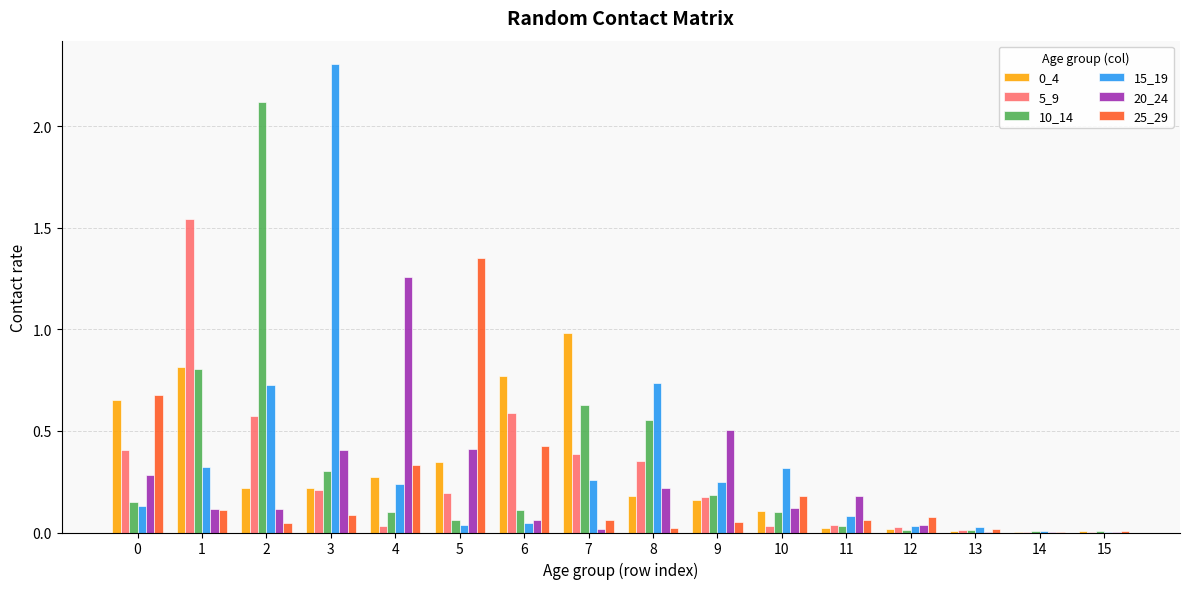

Is the value of 20_24 at 1 greater than the value of 15_19 at 5?

Yes